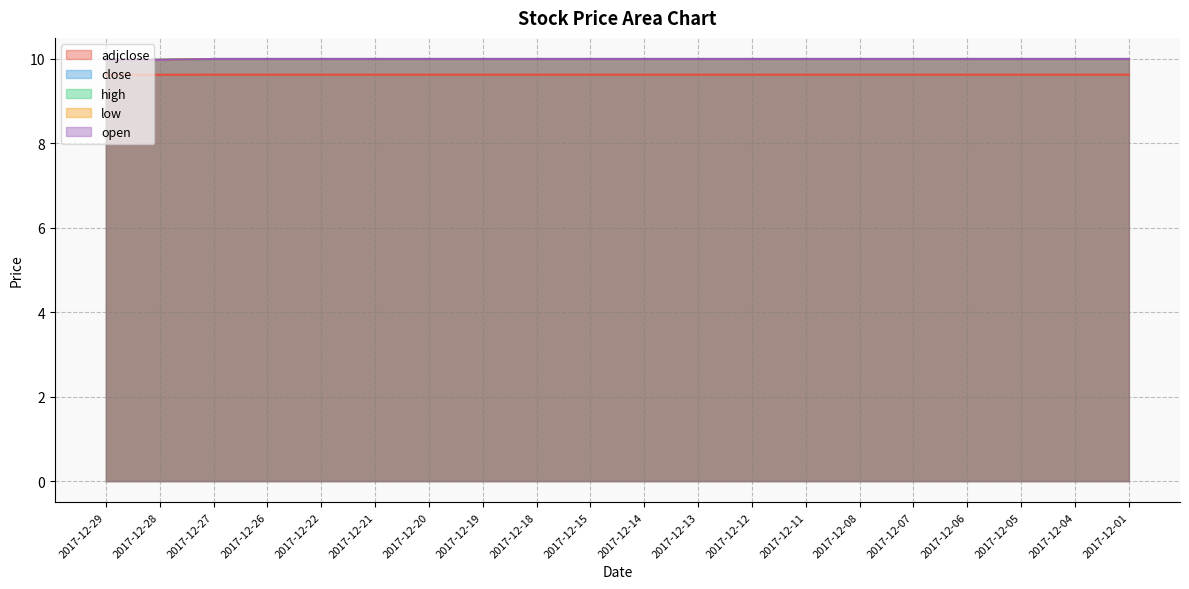

What is the value of the low point at the 17th from the left?

10.0